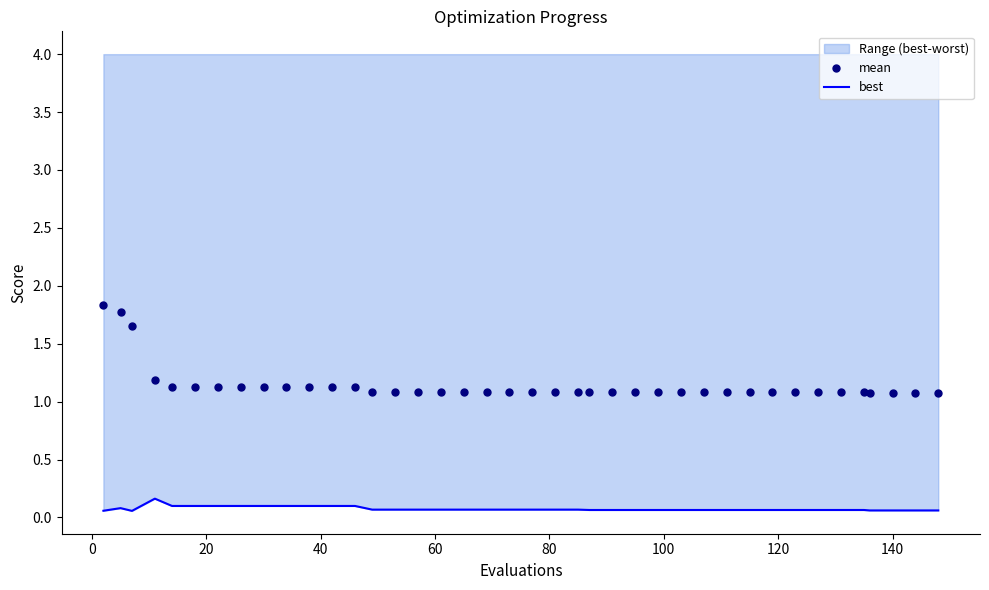

How many data points does each series have?

40